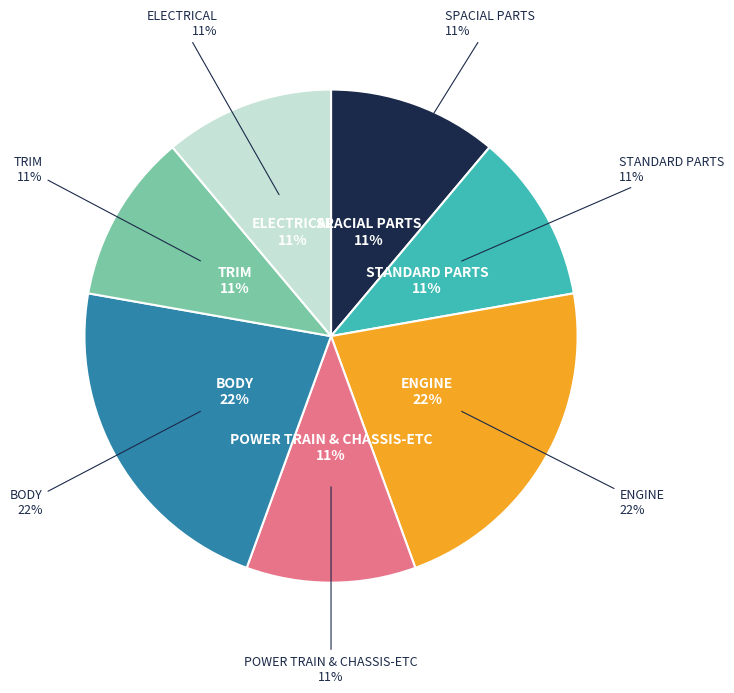

To the nearest percent, what is the average slice percentage?

14%